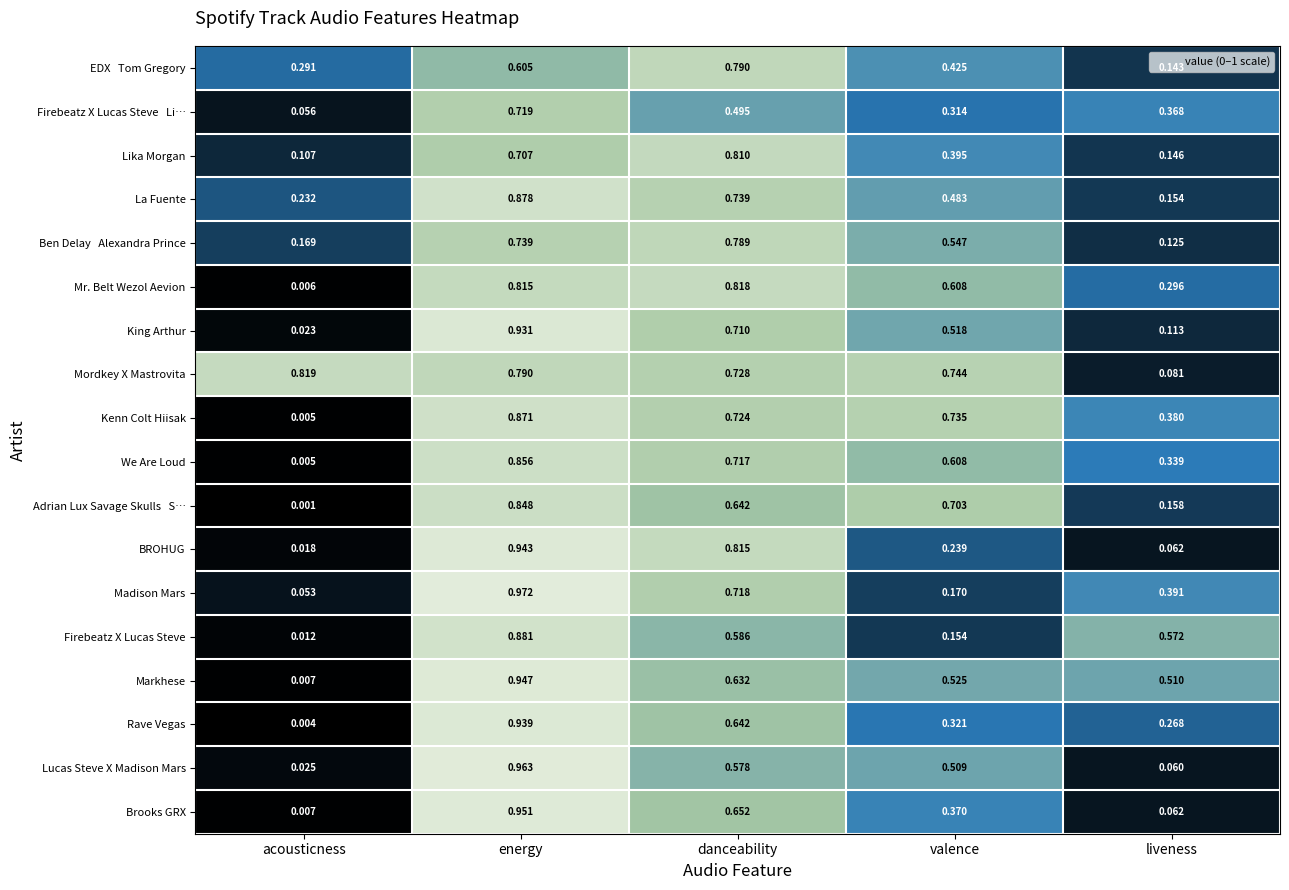

At which category is the sum across all series the highest?

energy